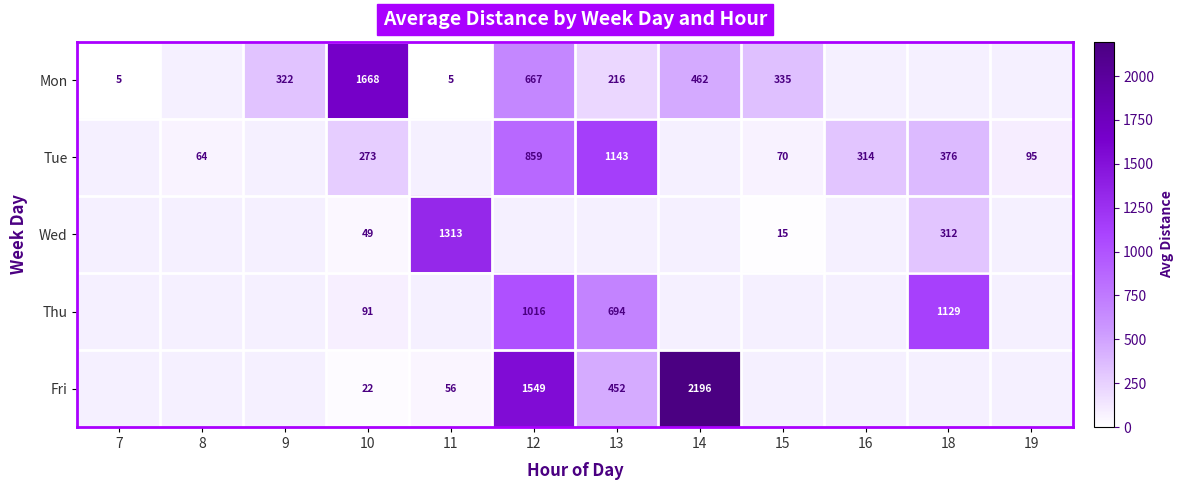

How many distinct data groups are displayed?

5